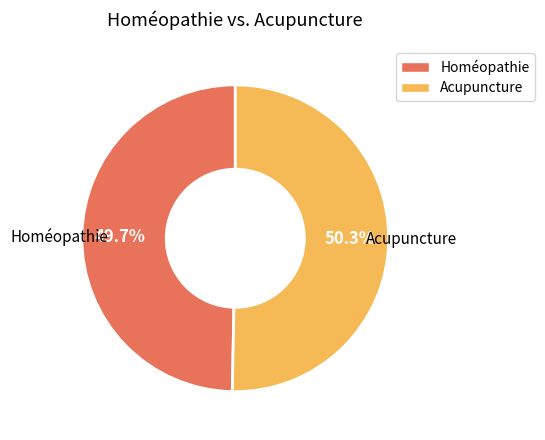

The Acupuncture slice represents 64% of the pie. True or false?

False